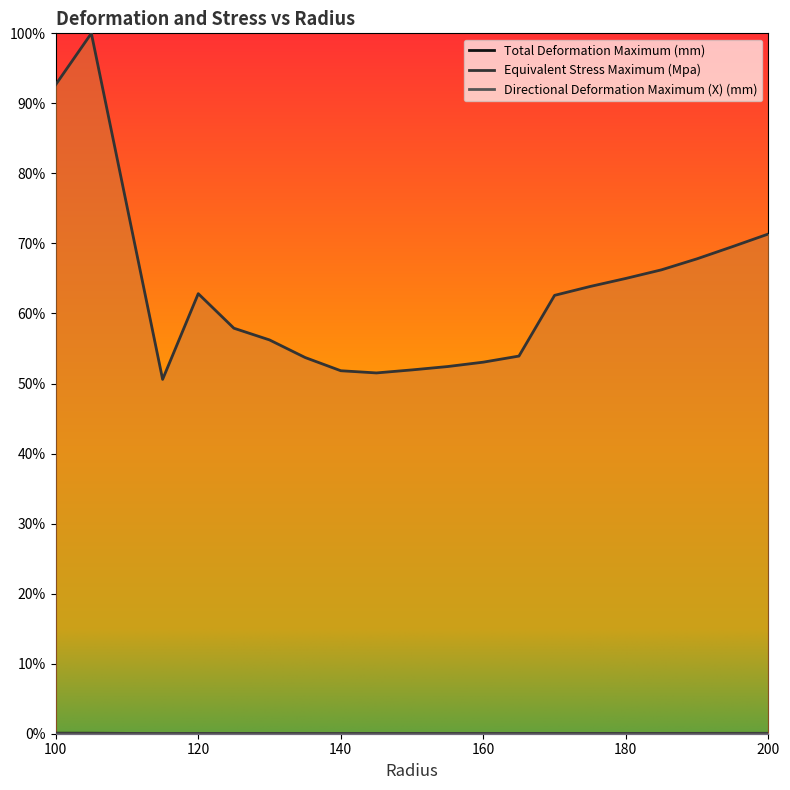

True or false: Equivalent Stress Maximum (Mpa) has more than 2 interior local peaks.

False